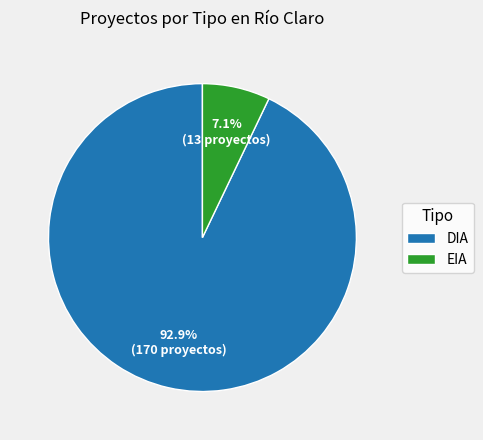

The DIA slice represents 93% of the pie. True or false?

True